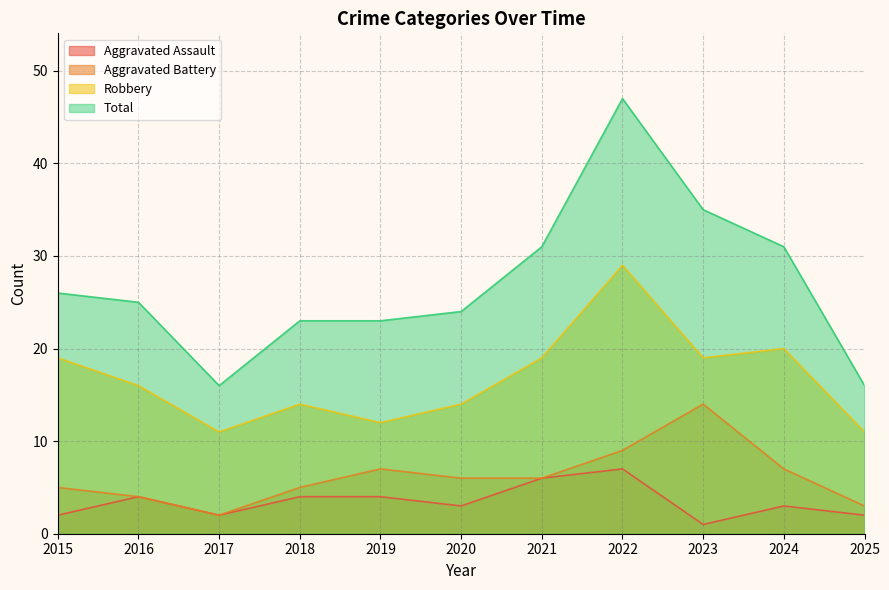

True or false: Aggravated Battery has more than 1 interior local peaks.

True